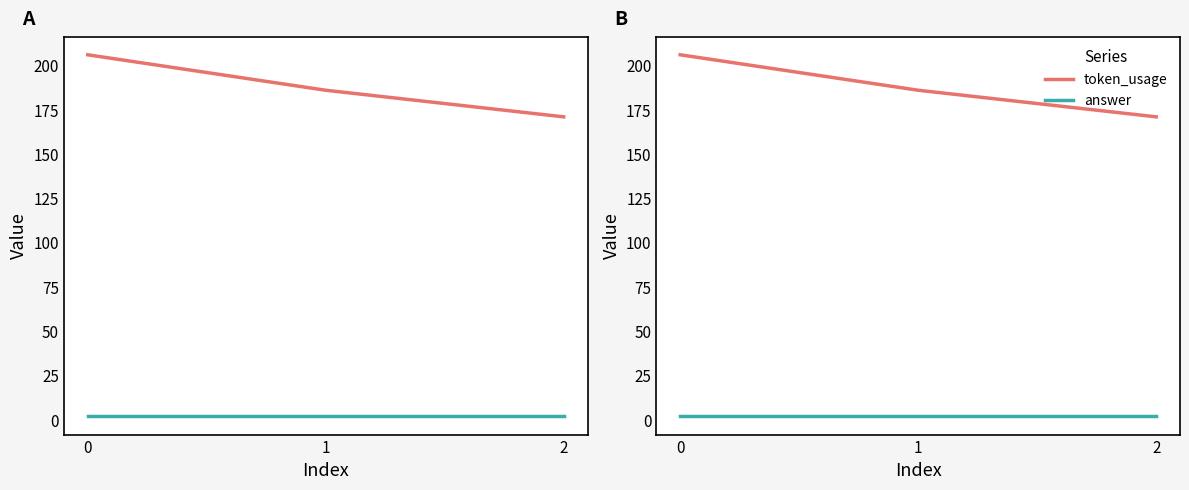

Between 0 and 1, which series saw the biggest shift?

token_usage